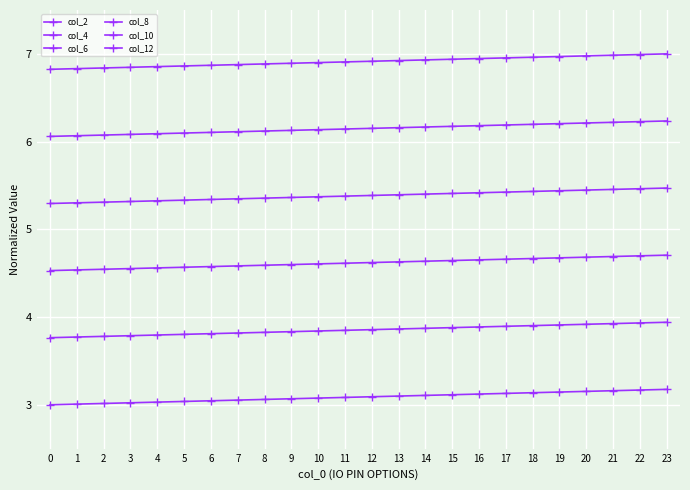

What is the total value across all series at 16?

30.2